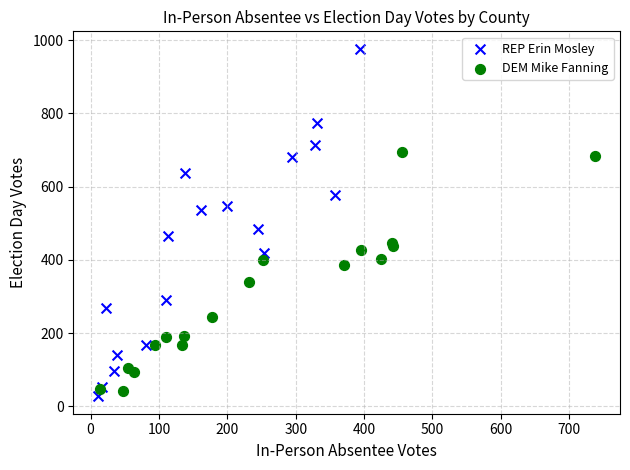

Which series has the largest Y range (max minus min)?

REP Erin Mosley